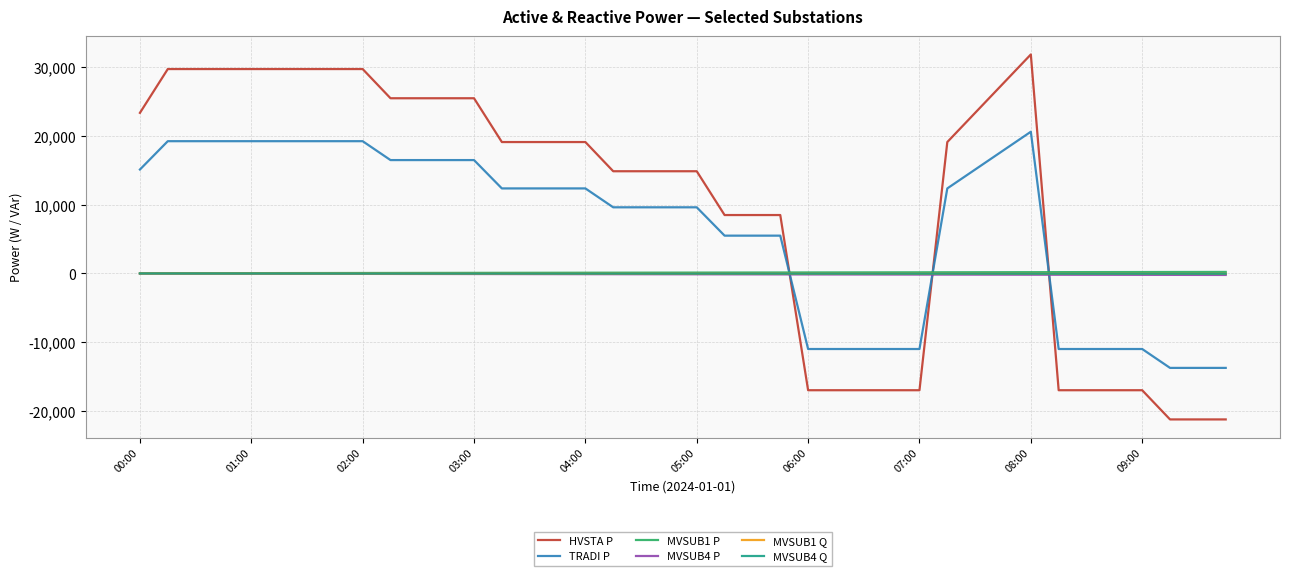

How many lines are shown in the chart?

6